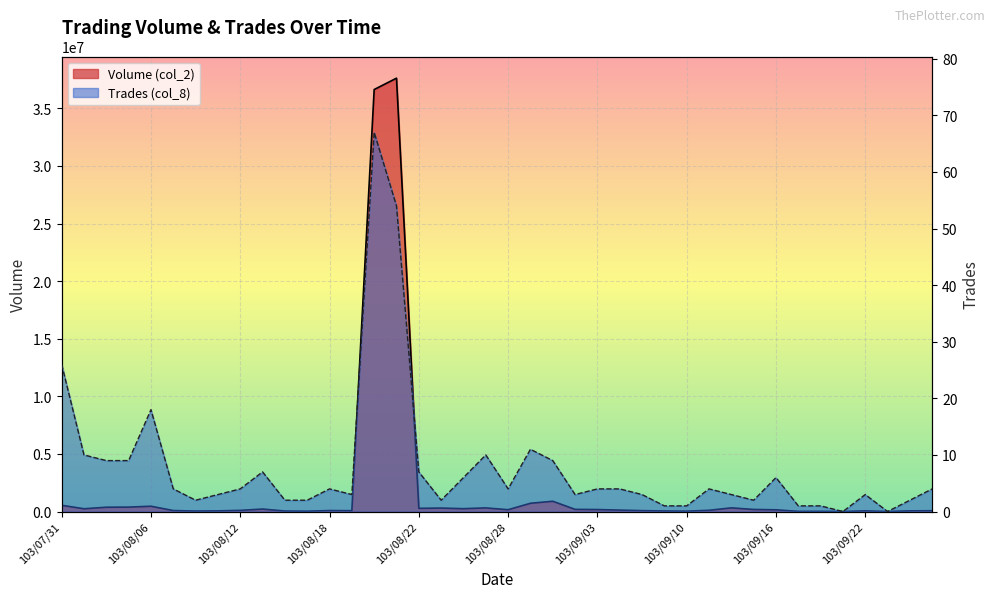

The value of Trades (col_8) at 103/09/17 is 1. True or false?

False